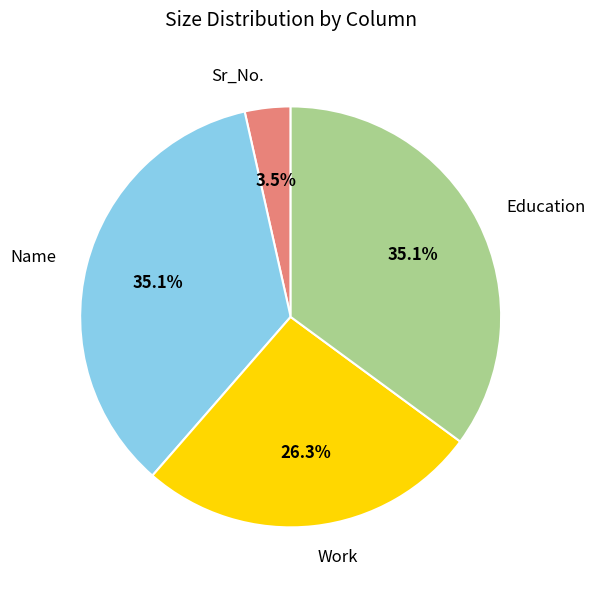

What is the smallest slice in the pie chart?

Sr_No.